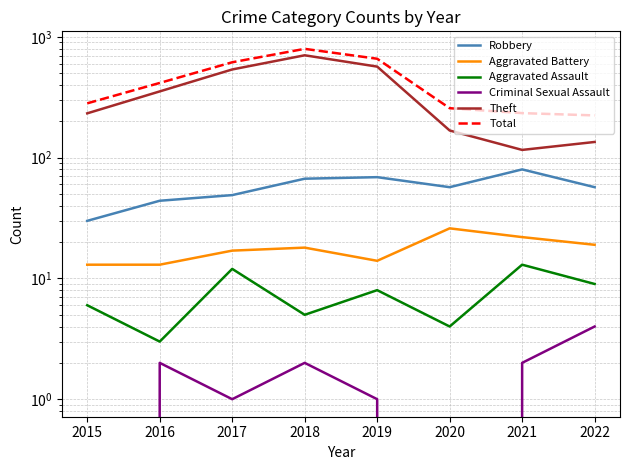

Count the Aggravated Assault values in the range 5 to 12.

5